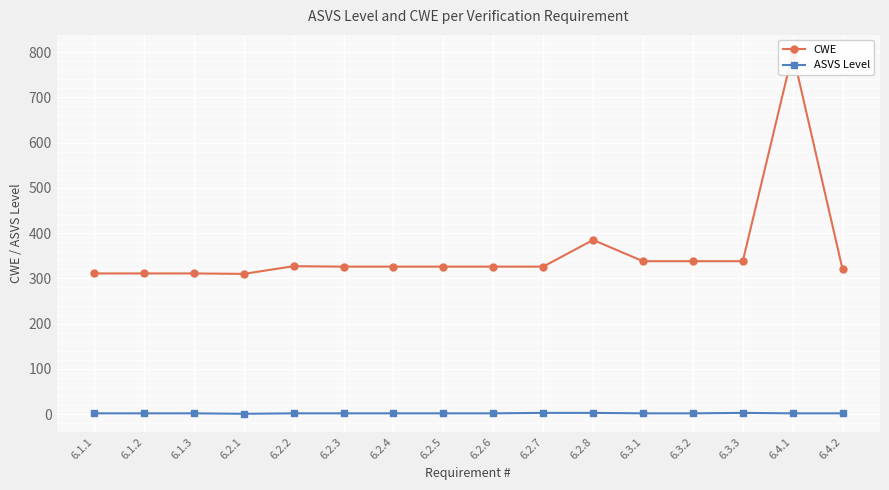

How many lines are shown in the chart?

2